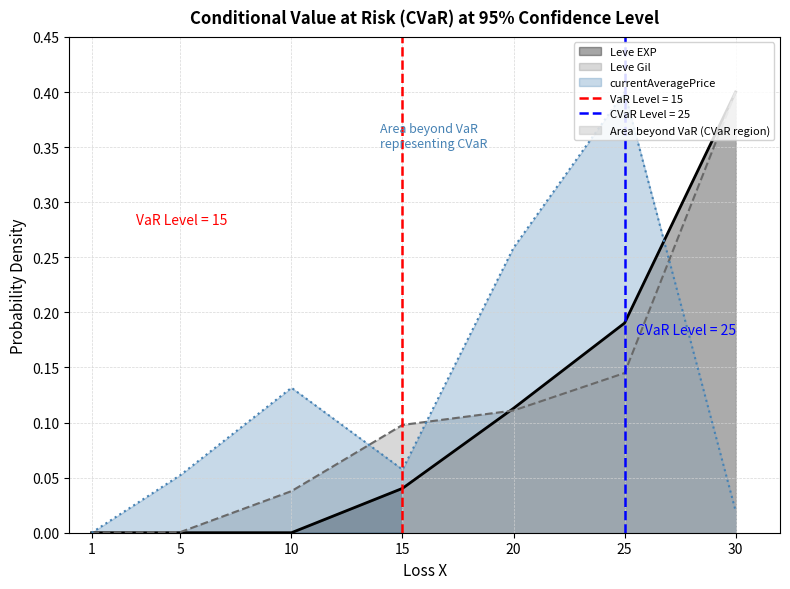

After their last crossing, which series has the higher values: Leve EXP or currentAveragePrice?

Leve EXP